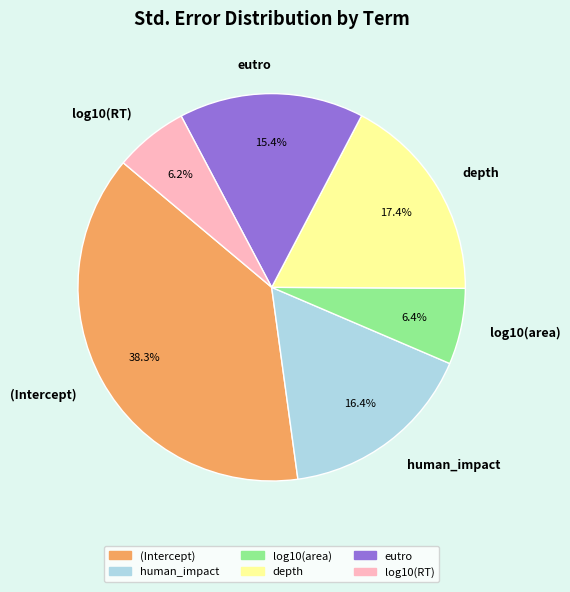

Count the number of slices in the pie.

6